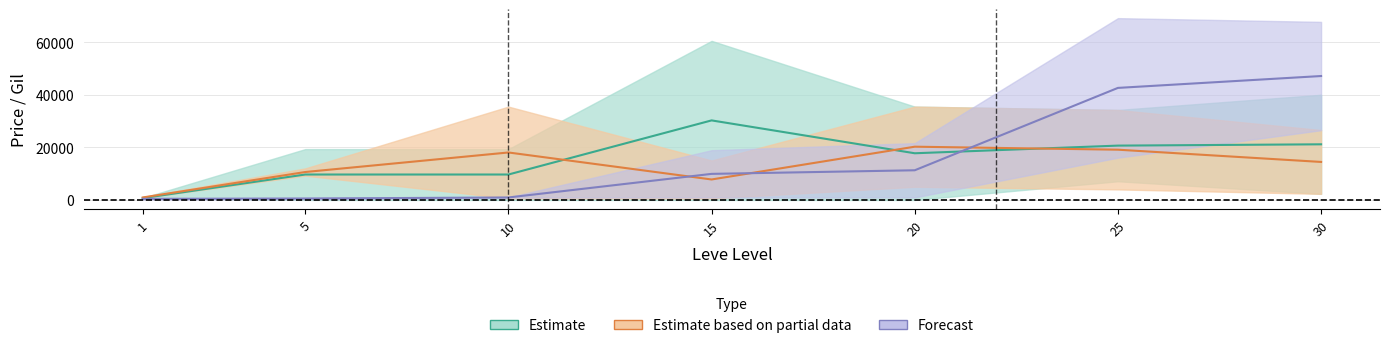

What is the average value of the Estimate series?

15692.5